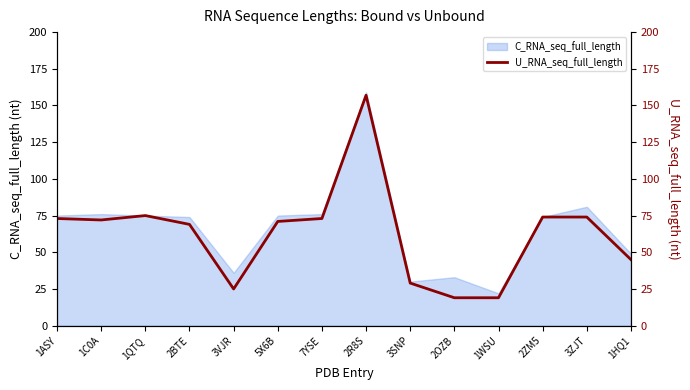

Between 2OZB and 2ZM5, which is larger?

2ZM5